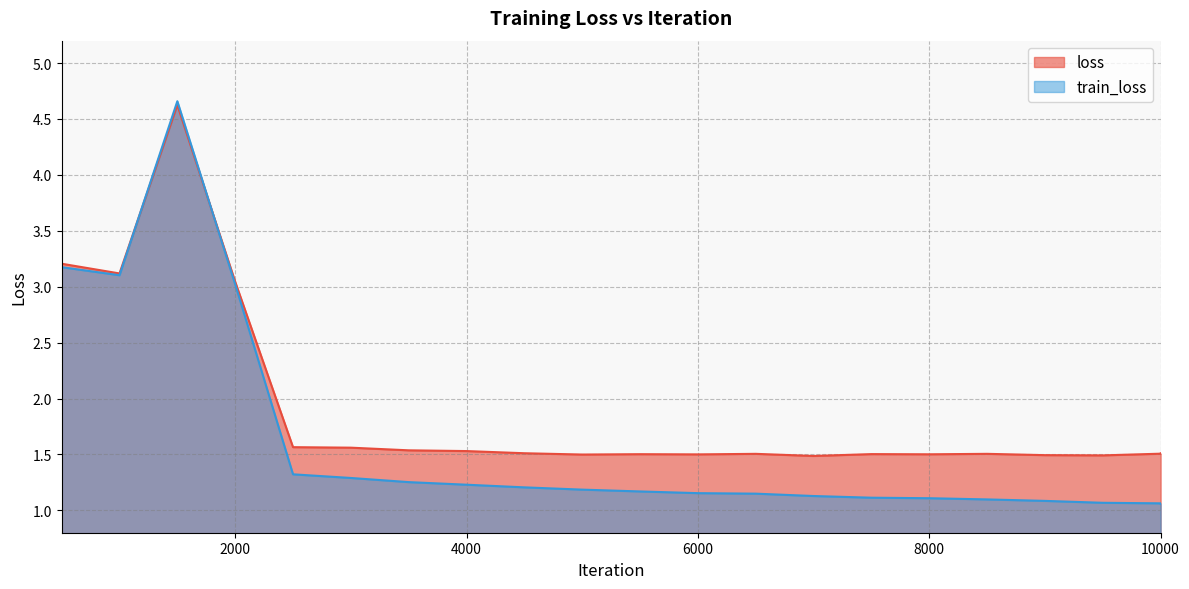

The value of loss at 1500 is 4.6. True or false?

True